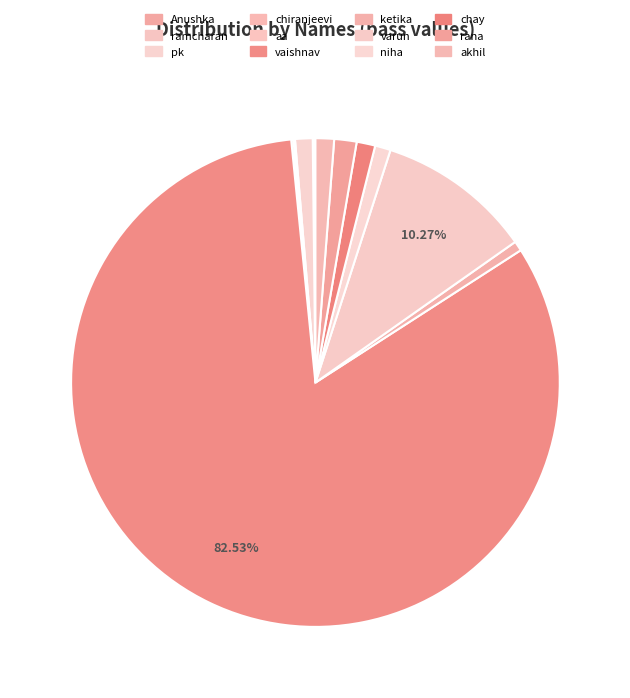

Is it true that rana is 1% of the pie?

True